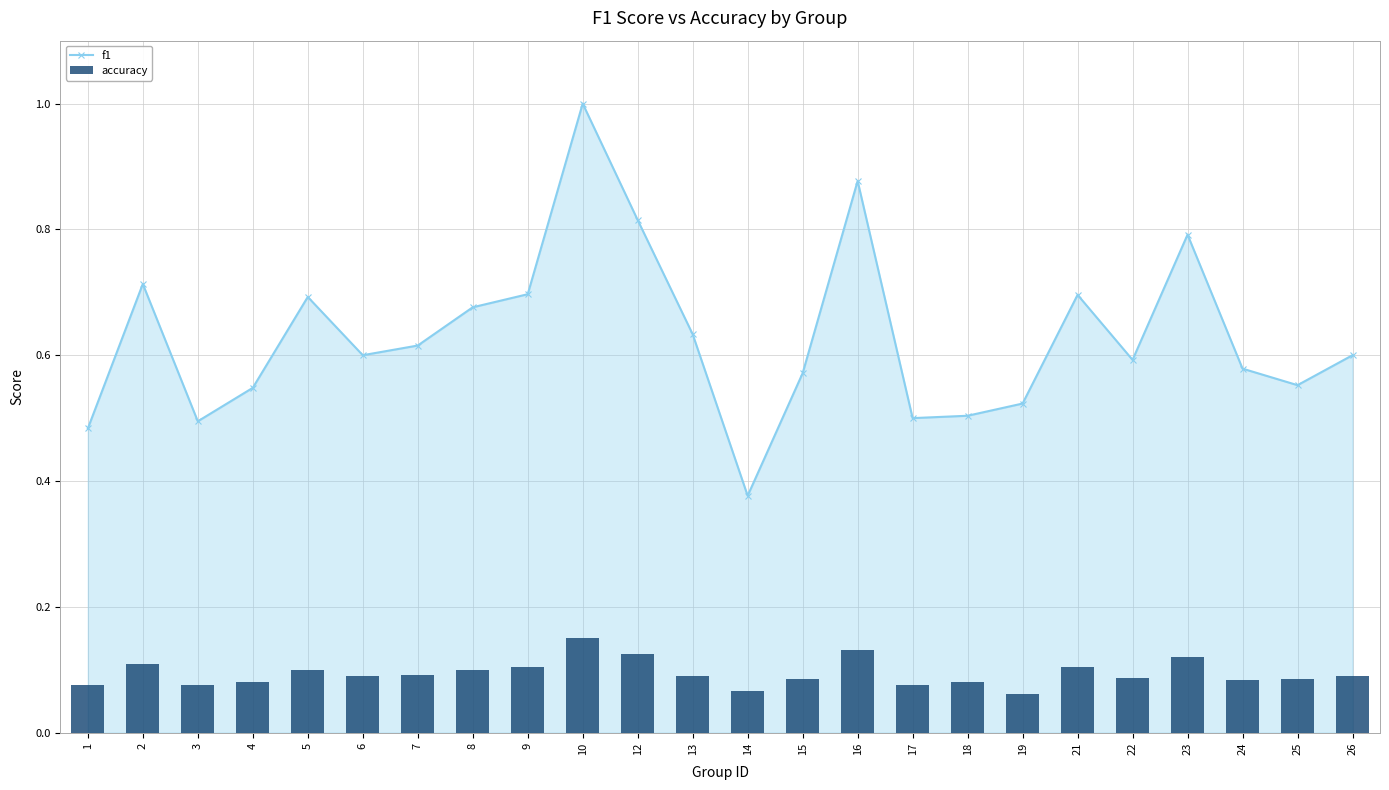

Reading left to right, extract all data points from this chart.

f1: 1=0.5	2=0.7	3=0.5	4=0.5	5=0.7	6=0.6	7=0.6	8=0.7	9=0.7	10=1.0	12=0.8	13=0.6	14=0.4	15=0.6	16=0.9	17=0.5	18=0.5	19=0.5	21=0.7	22=0.6	23=0.8	24=0.6	25=0.6	26=0.6
accuracy: 1=0.1	2=0.1	3=0.1	4=0.1	5=0.1	6=0.1	7=0.1	8=0.1	9=0.1	10=0.1	12=0.1	13=0.1	14=0.1	15=0.1	16=0.1	17=0.1	18=0.1	19=0.1	21=0.1	22=0.1	23=0.1	24=0.1	25=0.1	26=0.1